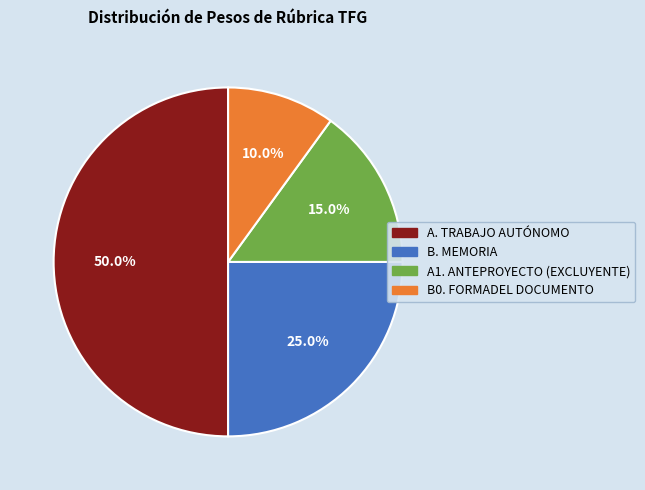

True or false: A1. ANTEPROYECTO (EXCLUYENTE) accounts for 29% of the total.

False